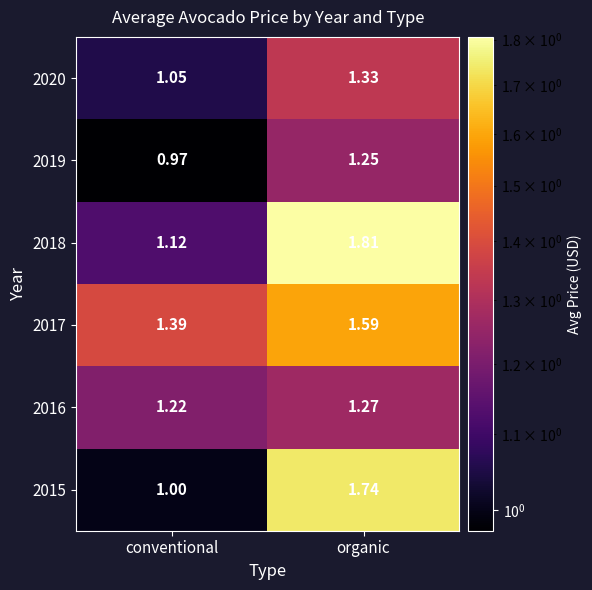

Where is 2019 nearest to the value 1?

conventional